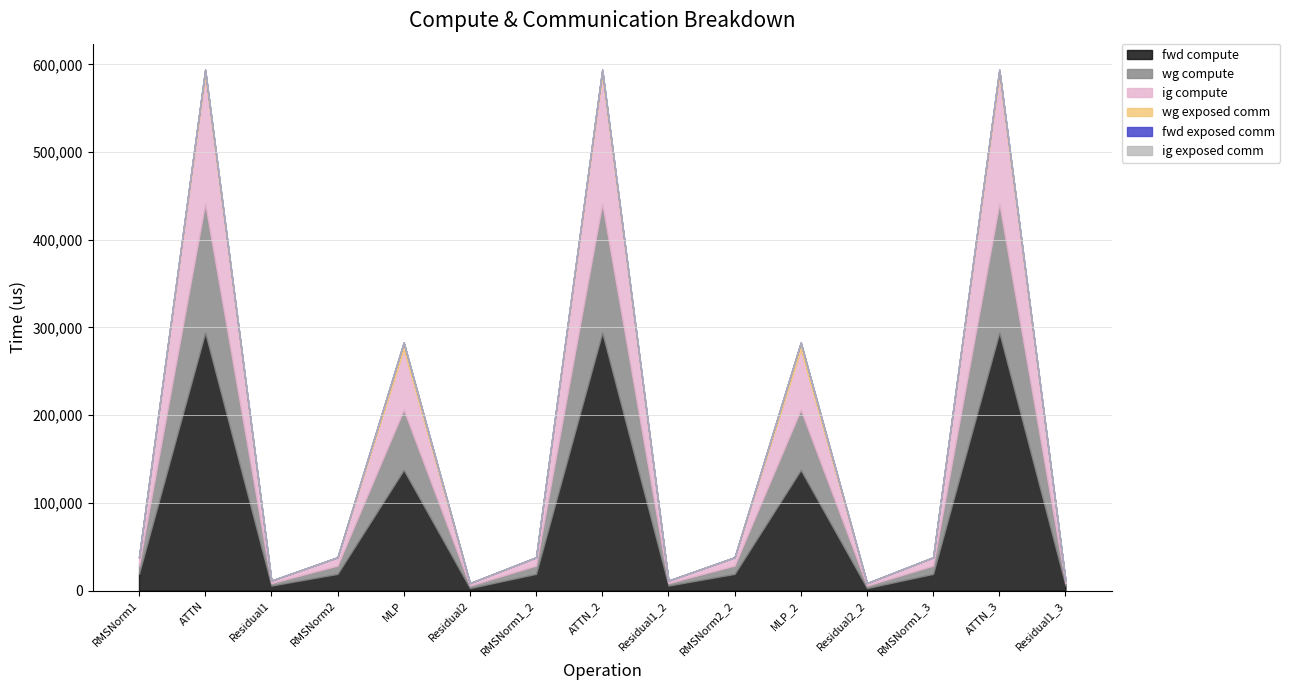

True or false: ig exposed comm and fwd compute cross at least once.

False